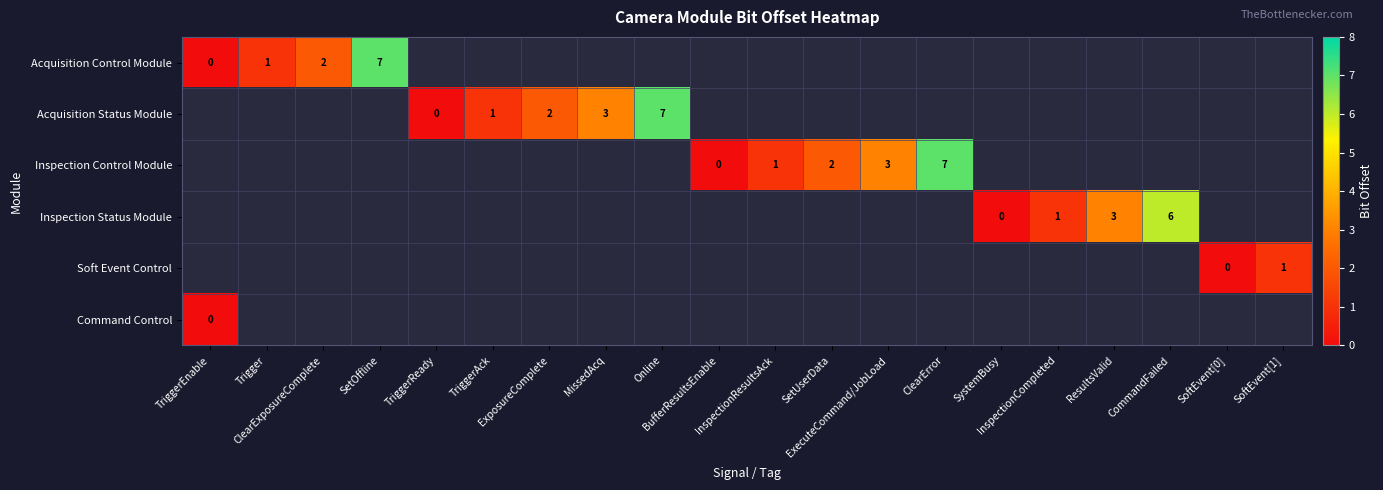

List the series in order of their peak value, highest first.

Acquisition Control Module, Acquisition Status Module, Inspection Control Module, Inspection Status Module, Soft Event Control, Command Control